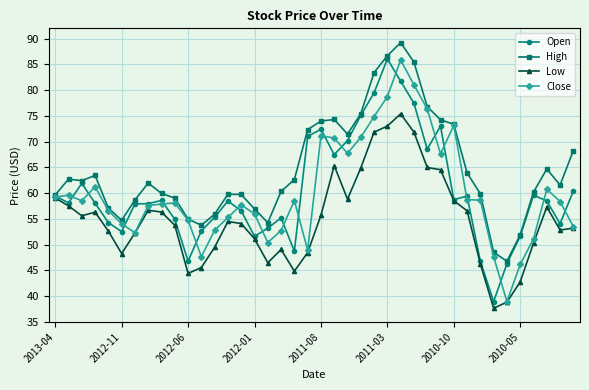

Which series has the largest total across all categories?

High